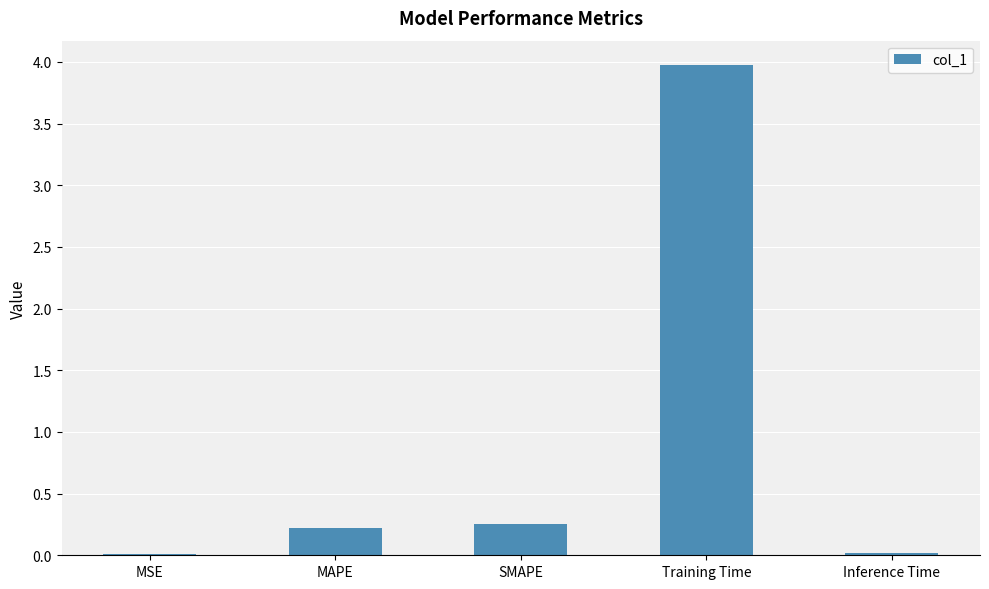

How many categories are shown in the chart?

5